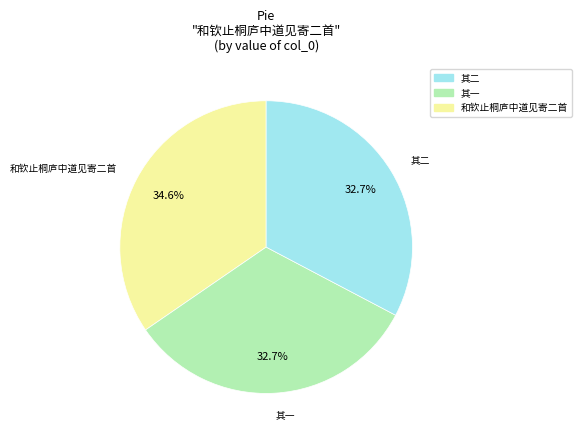

Is there any slice that represents more than half of the pie?

No